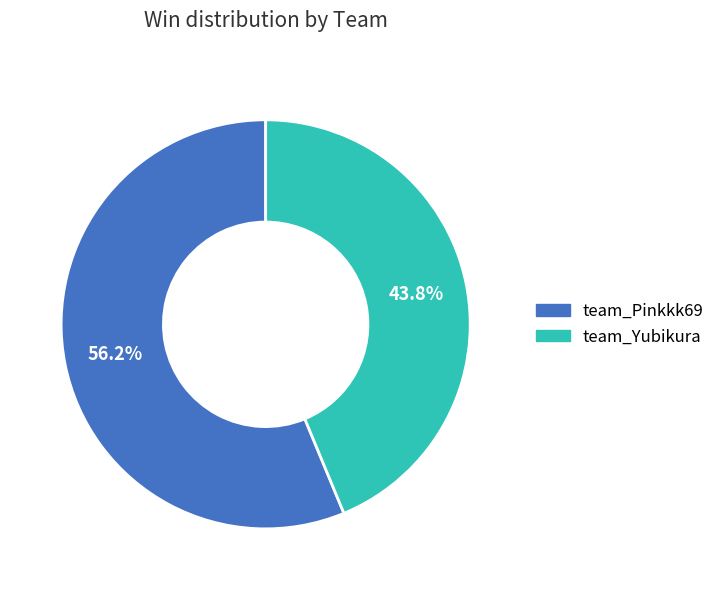

What is the smallest slice in the pie chart?

team_Yubikura